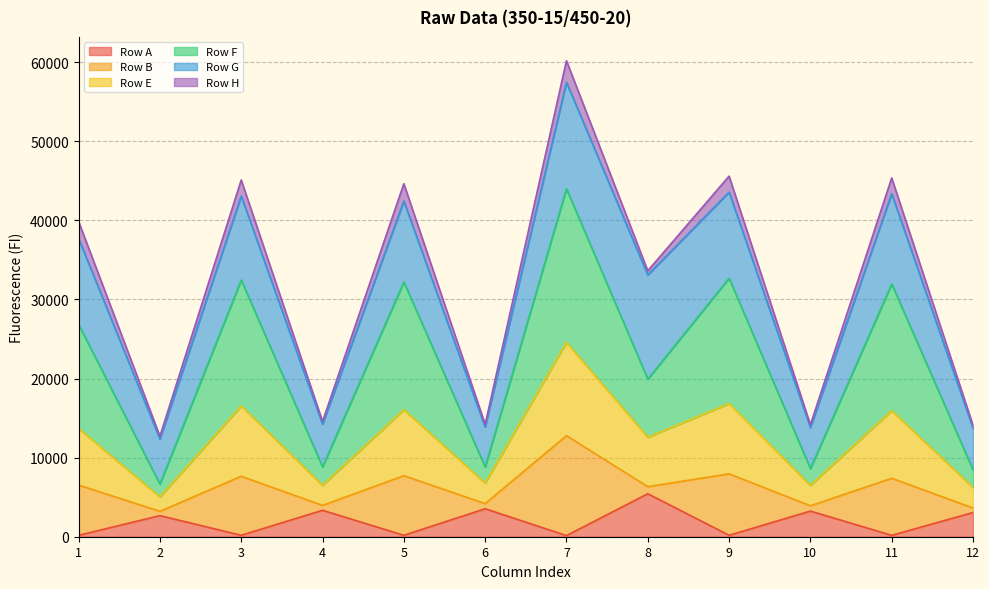

What is the maximum value for Row A?

5434